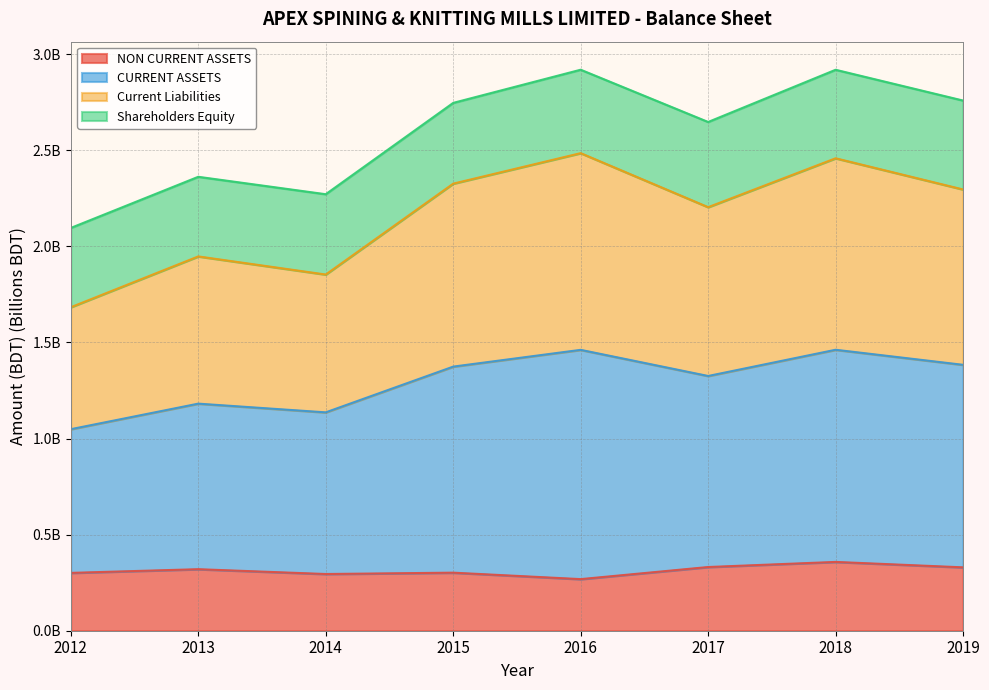

How many interior local valleys does the NON CURRENT ASSETS series have?

2